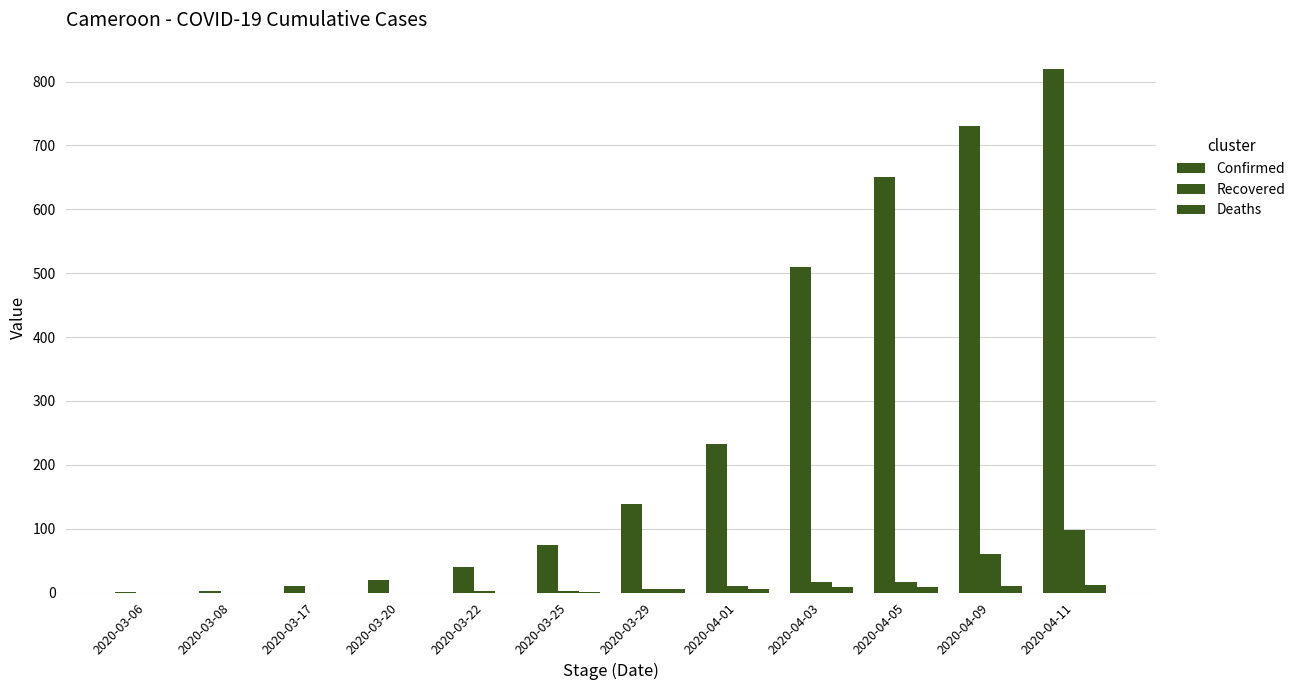

Rank the series at 2020-03-08 from highest to lowest value.

Confirmed, Recovered, Deaths